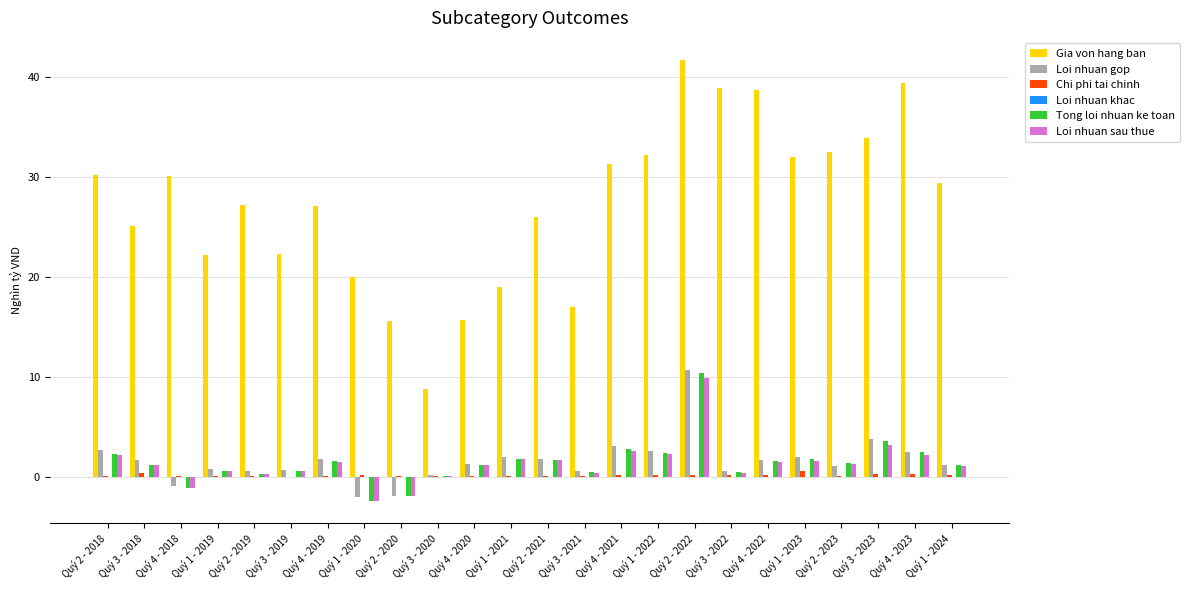

What is the maximum value for Tong loi nhuan ke toan?

10.5